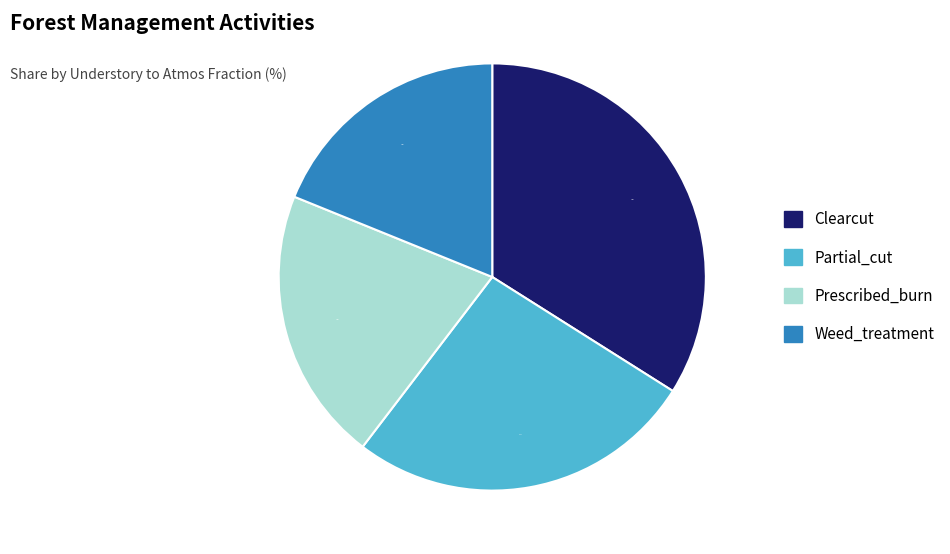

Is Clearcut the majority of the pie?

No